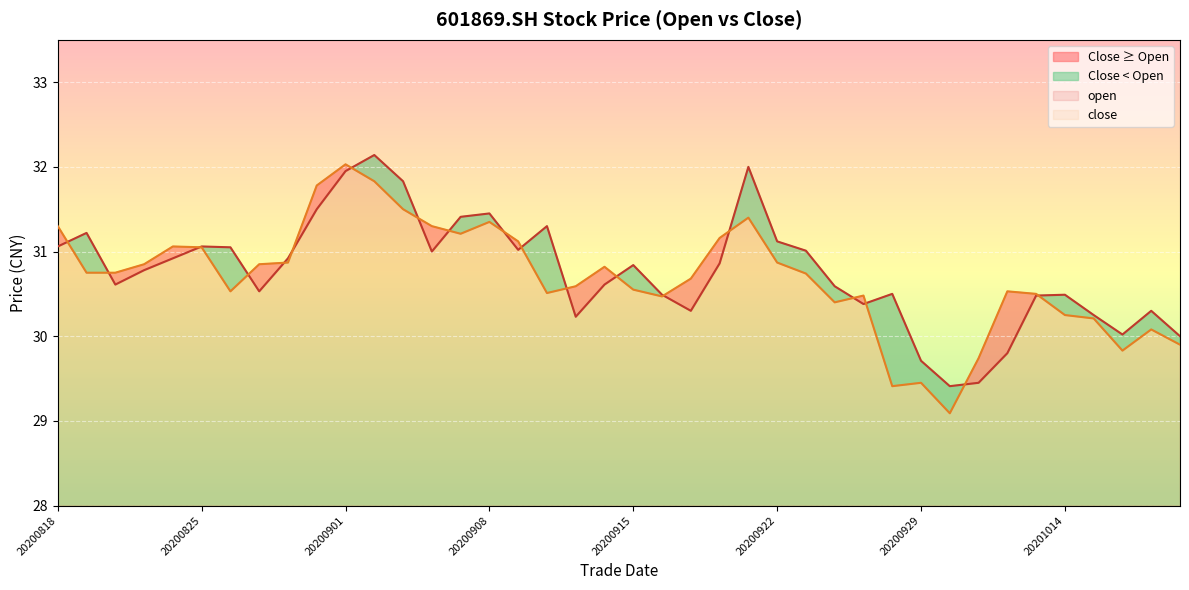

Reading right to left, extract all data points from this chart.

open: 20201020=30.0	20201019=30.3	20201016=30.0	20201015=30.2	20201014=30.5	20201013=30.5	20201012=29.8	20201009=29.4	20200930=29.4	20200929=29.7	20200928=30.5	20200925=30.4	20200924=30.6	20200923=31.0	20200922=31.1	20200921=32.0	20200918=30.9	20200917=30.3	20200916=30.5	20200915=30.8	20200914=30.6	20200911=30.2	20200910=31.3	20200909=31.0	20200908=31.4	20200907=31.4	20200904=31.0	20200903=31.8	20200902=32.1	20200901=31.9	20200831=31.5	20200828=30.9	20200827=30.5	20200826=31.1	20200825=31.1	20200824=30.9	20200821=30.8	20200820=30.6	20200819=31.2	20200818=31.1
close: 20201020=29.9	20201019=30.1	20201016=29.8	20201015=30.2	20201014=30.2	20201013=30.5	20201012=30.5	20201009=29.7	20200930=29.1	20200929=29.4	20200928=29.4	20200925=30.5	20200924=30.4	20200923=30.7	20200922=30.9	20200921=31.4	20200918=31.2	20200917=30.7	20200916=30.5	20200915=30.6	20200914=30.8	20200911=30.6	20200910=30.5	20200909=31.1	20200908=31.4	20200907=31.2	20200904=31.3	20200903=31.5	20200902=31.8	20200901=32.0	20200831=31.8	20200828=30.9	20200827=30.9	20200826=30.5	20200825=31.1	20200824=31.1	20200821=30.9	20200820=30.8	20200819=30.8	20200818=31.3